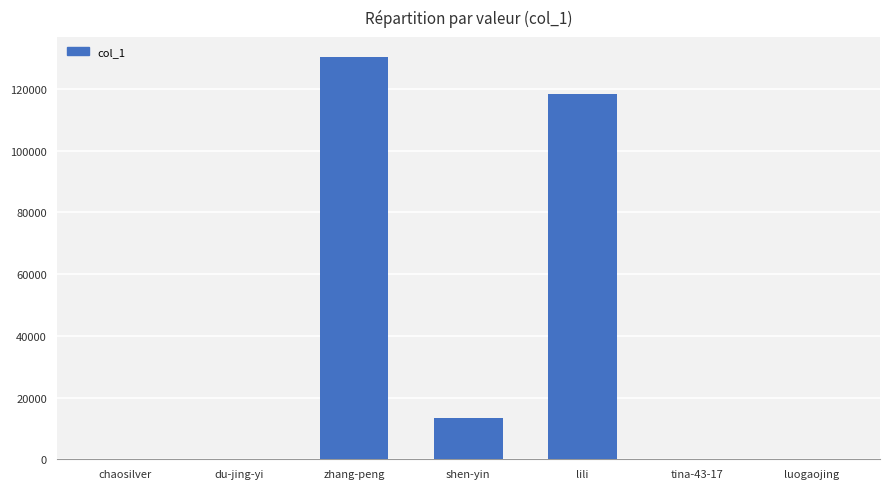

What is the sum of all values?

261968